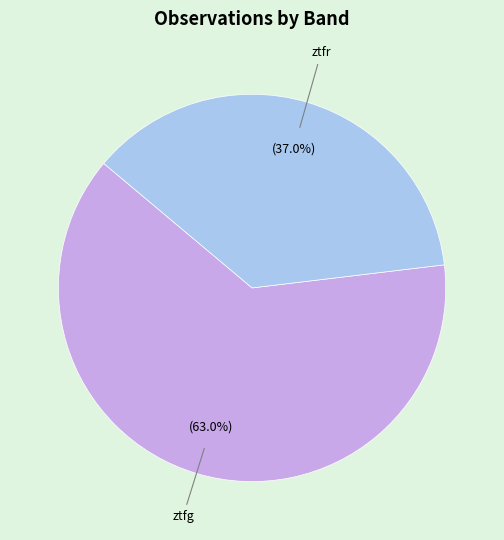

Does any single category account for the majority?

Yes